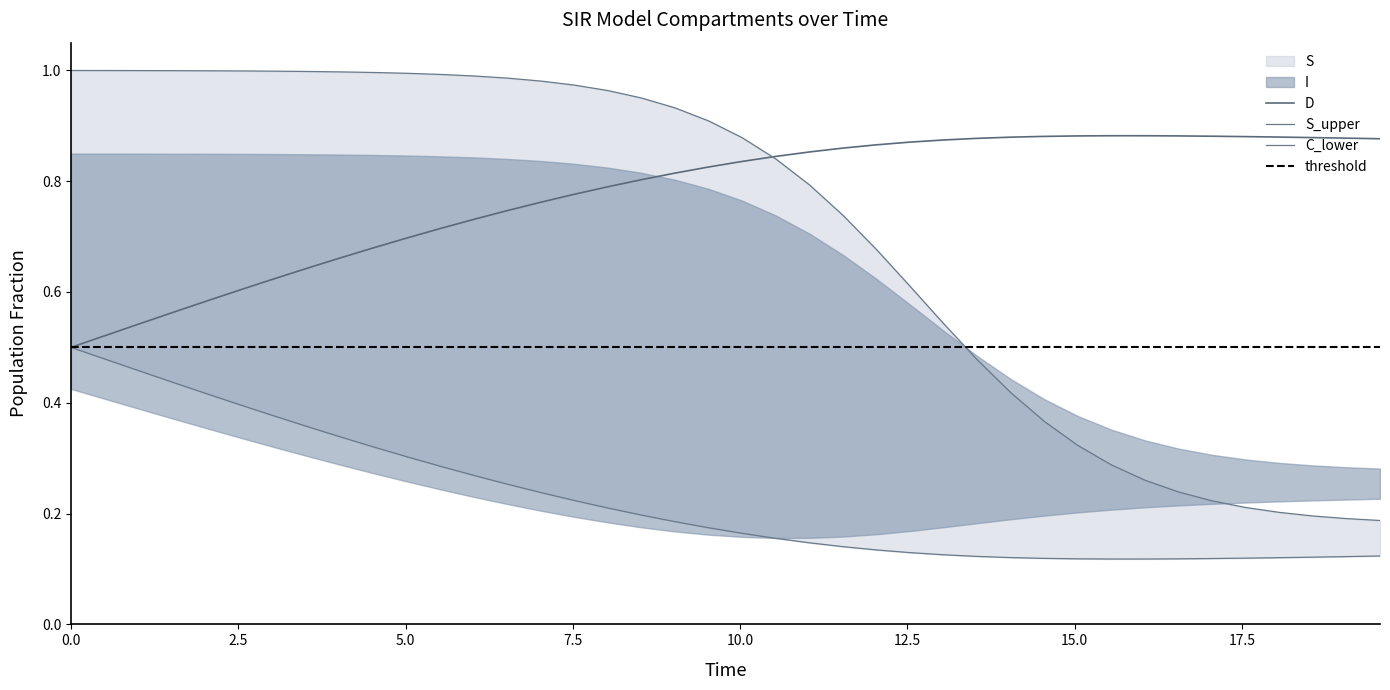

The S series shows 0.6 at I. True or false?

False